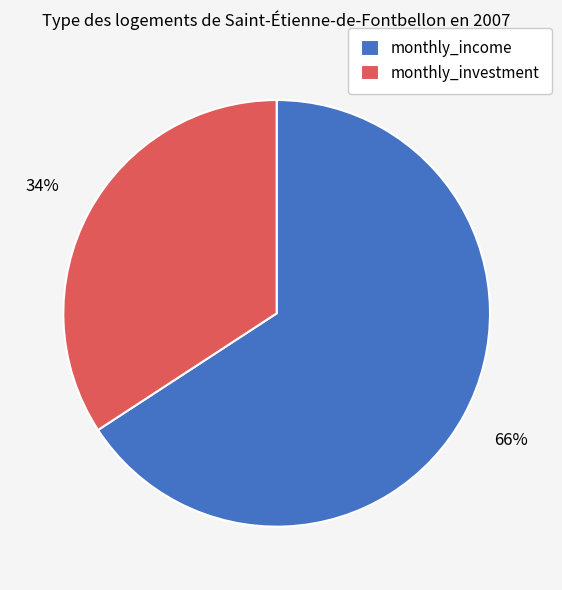

Combined, do monthly_investment and monthly_income account for over 50%?

Yes